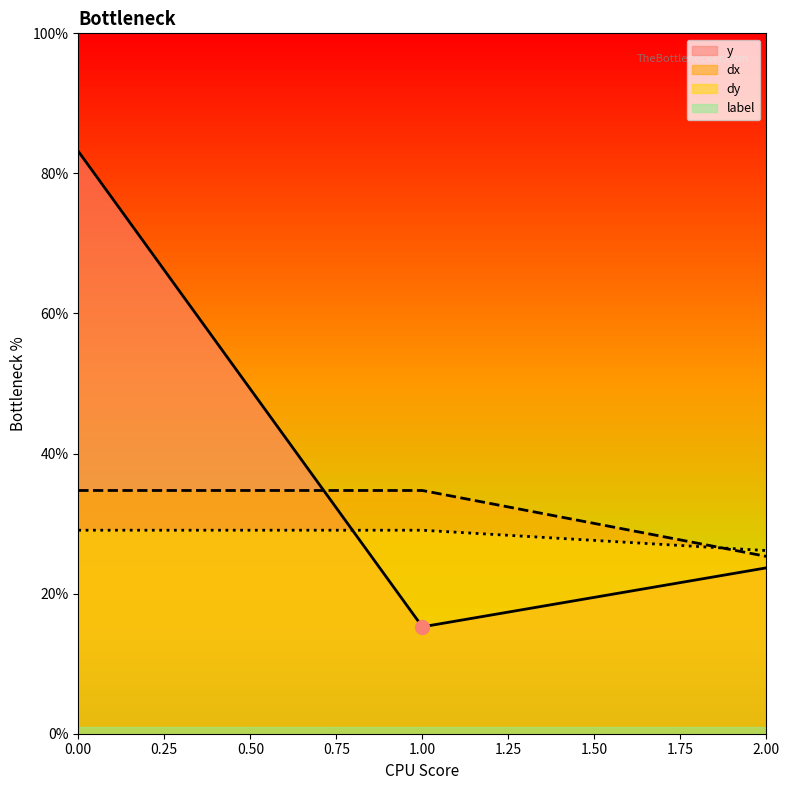

Which series contains the highest Y value?

y